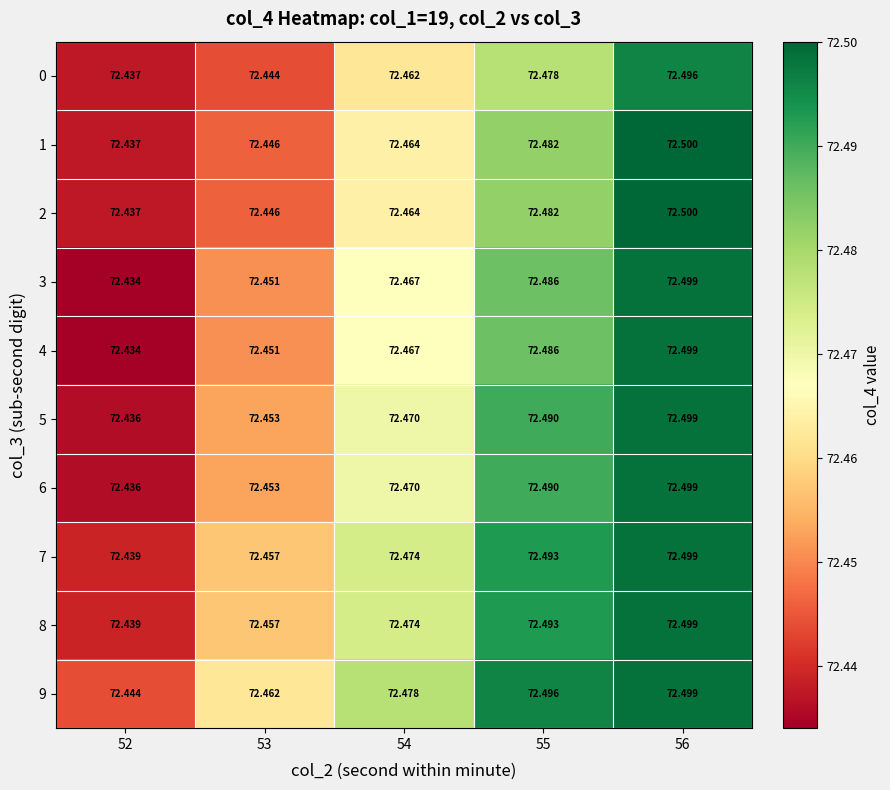

Is the value of 1 at 56 greater than the value of 4 at 56?

Yes